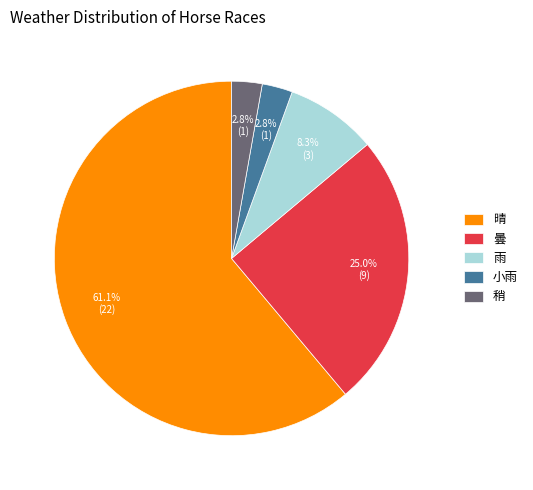

Between 晴 and 雨, which is larger?

晴